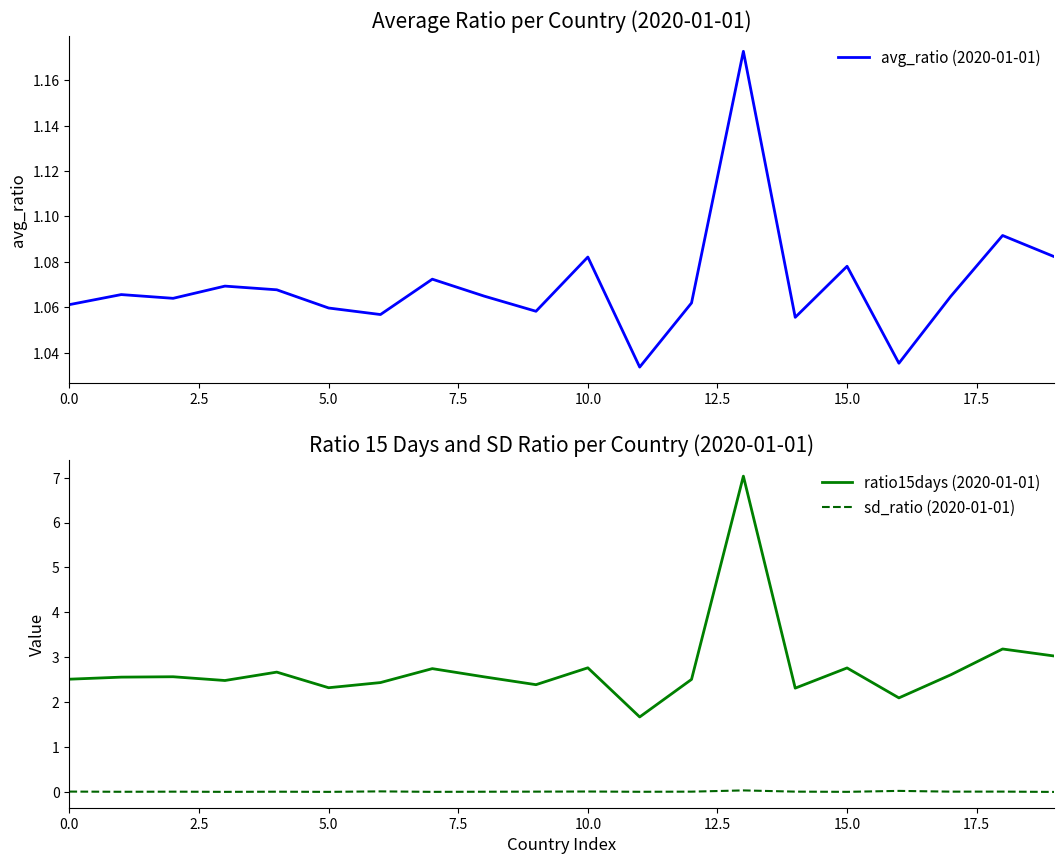

What is the spread (max minus min) of values at 15?

2.8